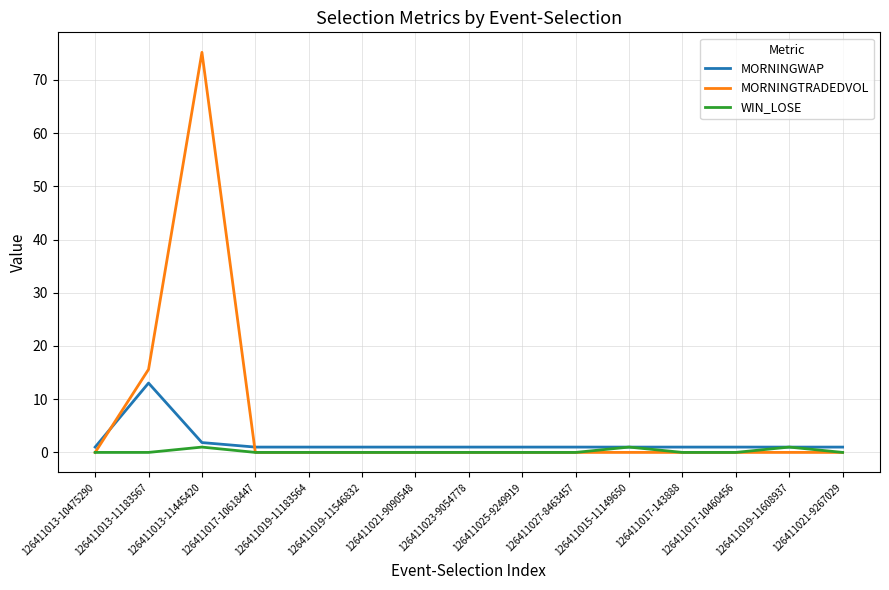

Which series has the largest total across all categories?

MORNINGTRADEDVOL